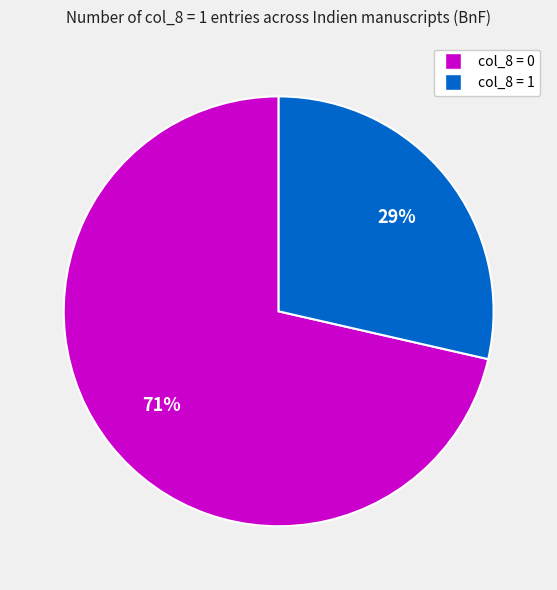

To the nearest percent, what is the average slice percentage?

50%